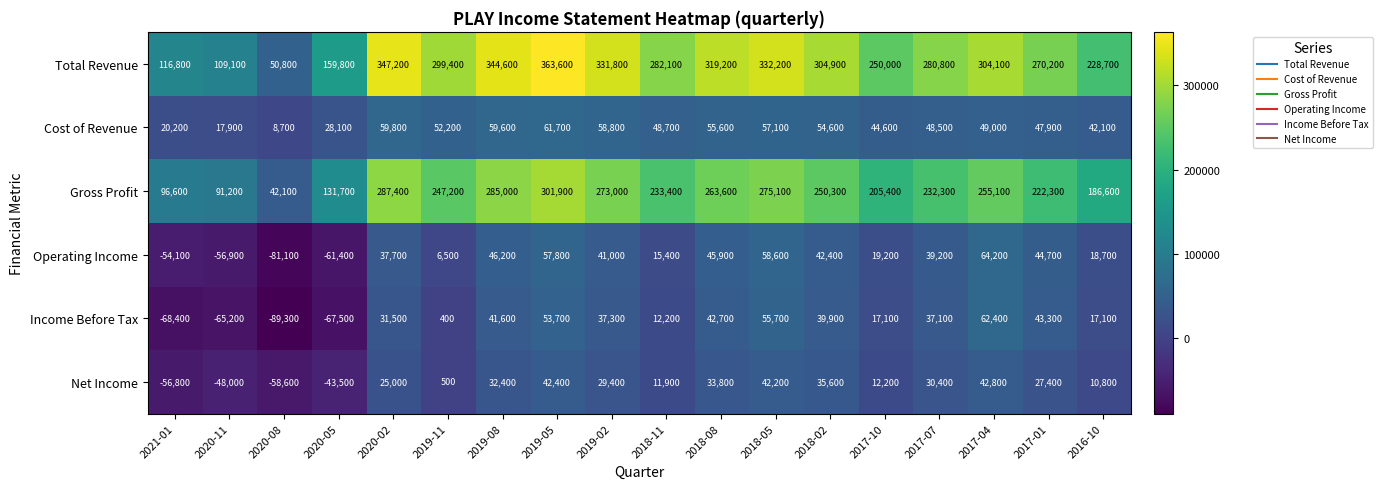

How many data points in Cost of Revenue are less than 49000?

9